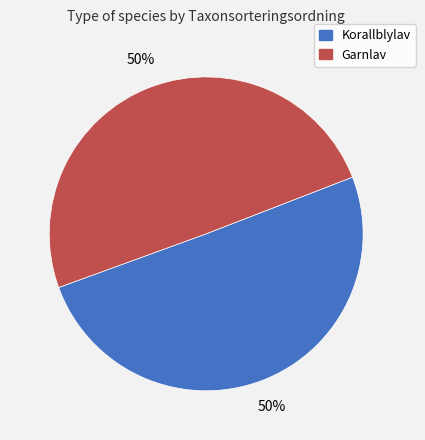

To the nearest percent, what portion does Korallblylav represent?

50%